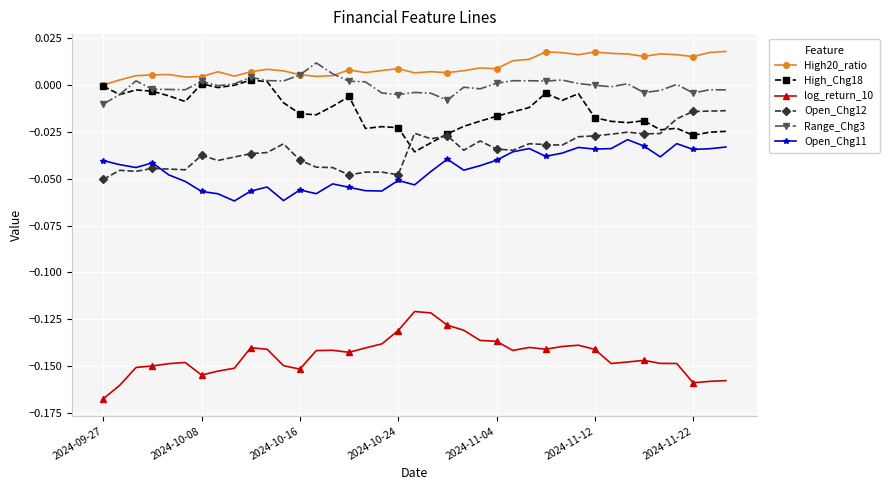

Which series has the largest total across all categories?

High20_ratio